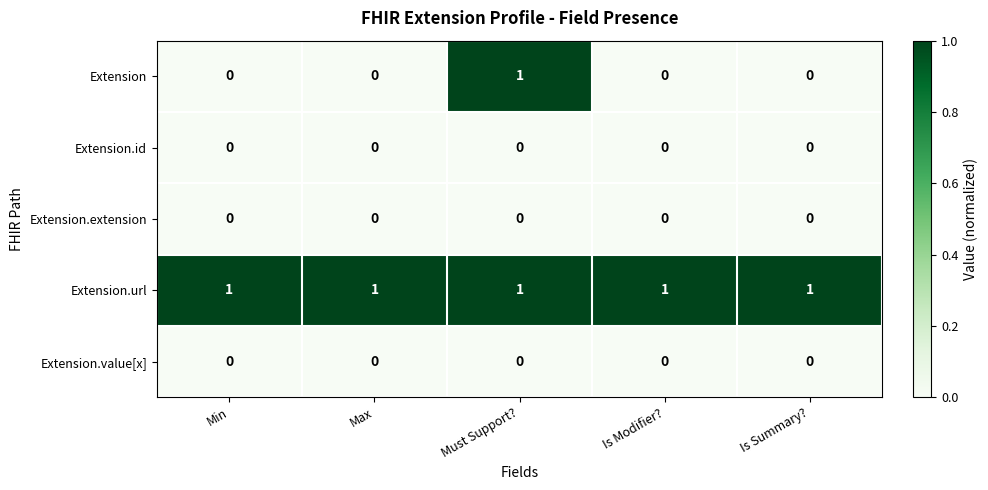

At how many categories does at least one series exceed 0?

5